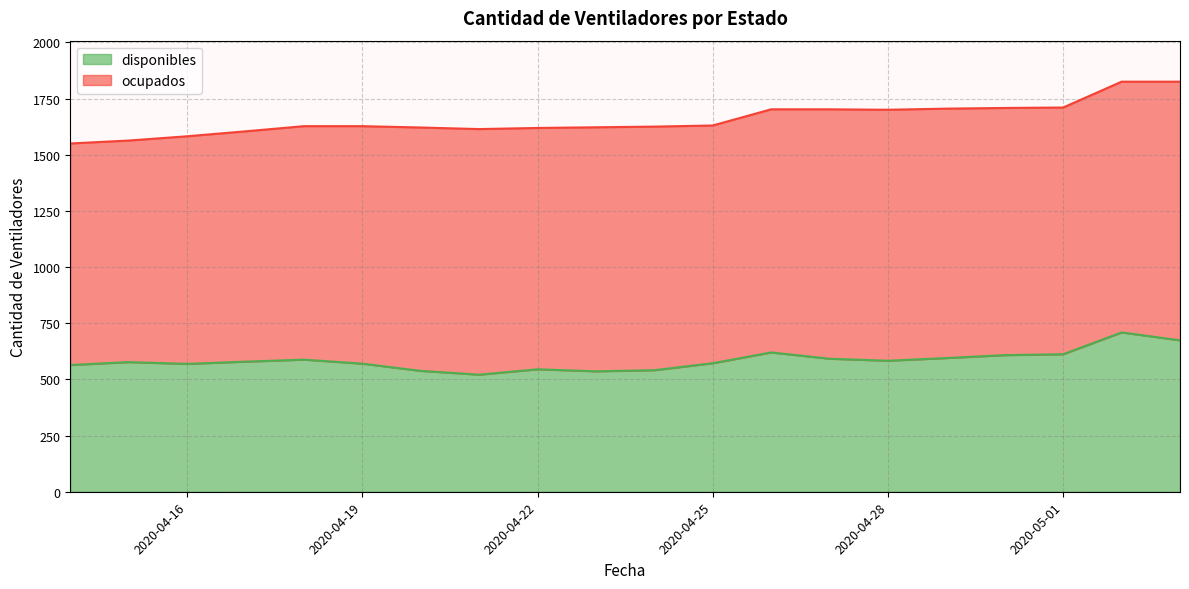

Read the value at 2020-04-14, to the nearest 50.

550